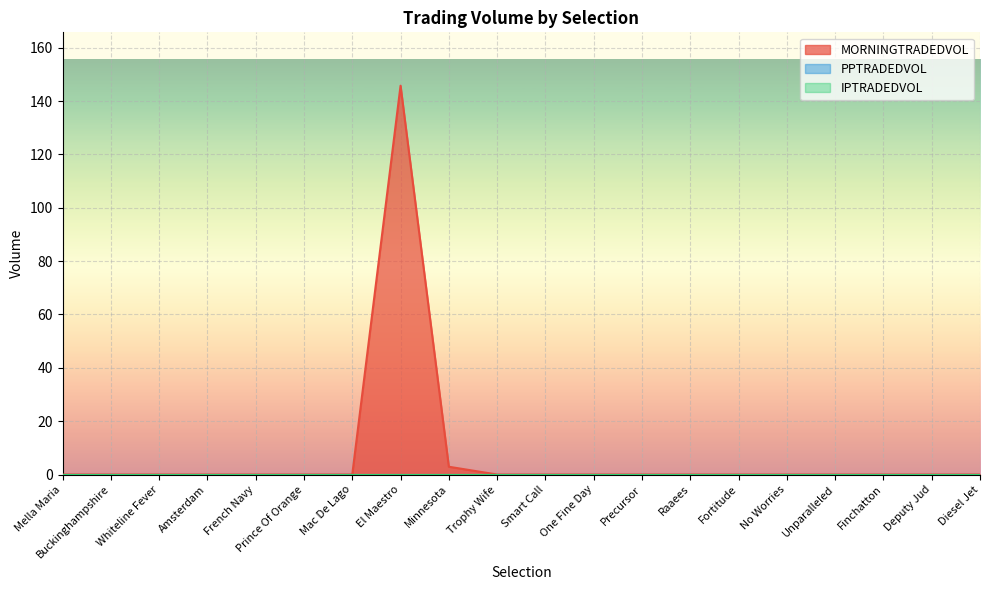

Between Fortitude and Smart Call, which is larger?

Fortitude